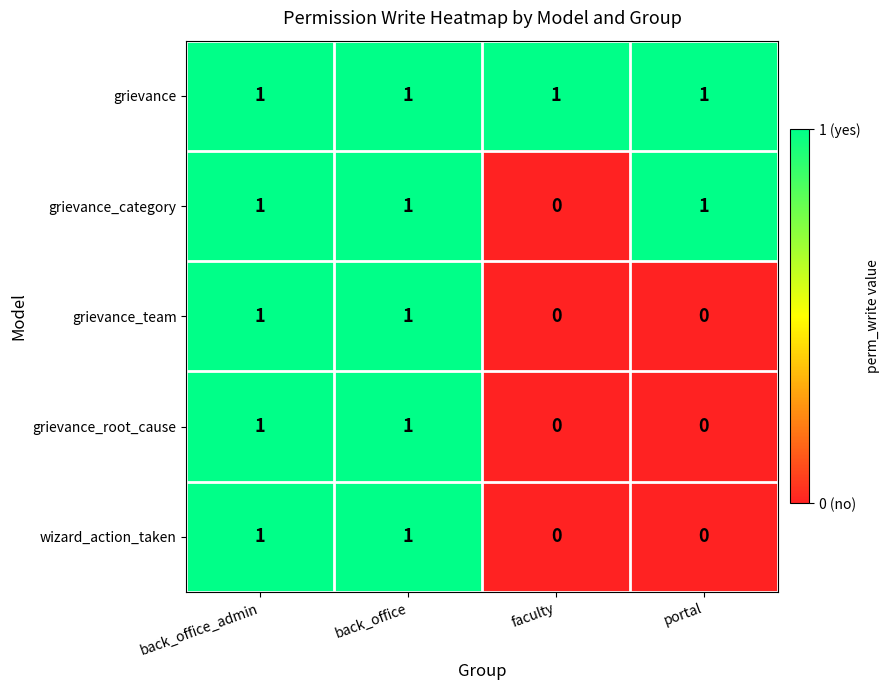

How many series are shown in this chart?

5